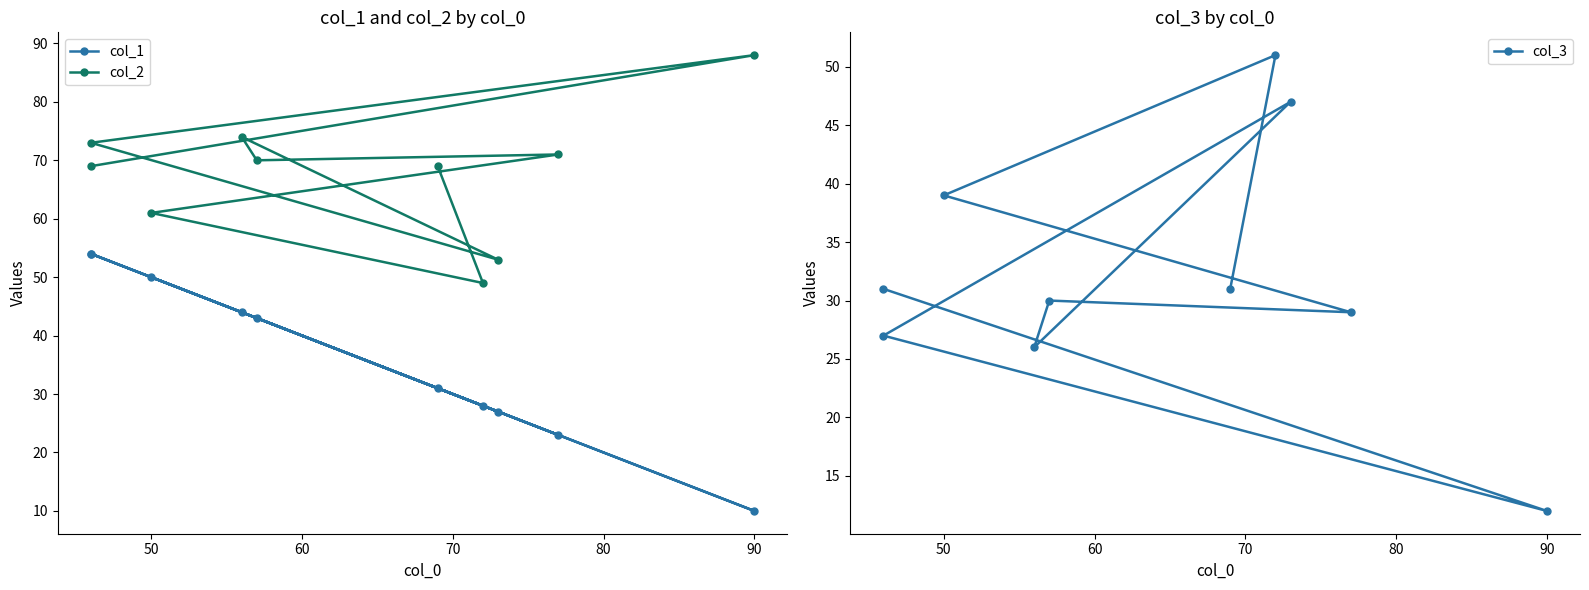

What are all the series names shown in the legend?

col_1, col_2, col_3